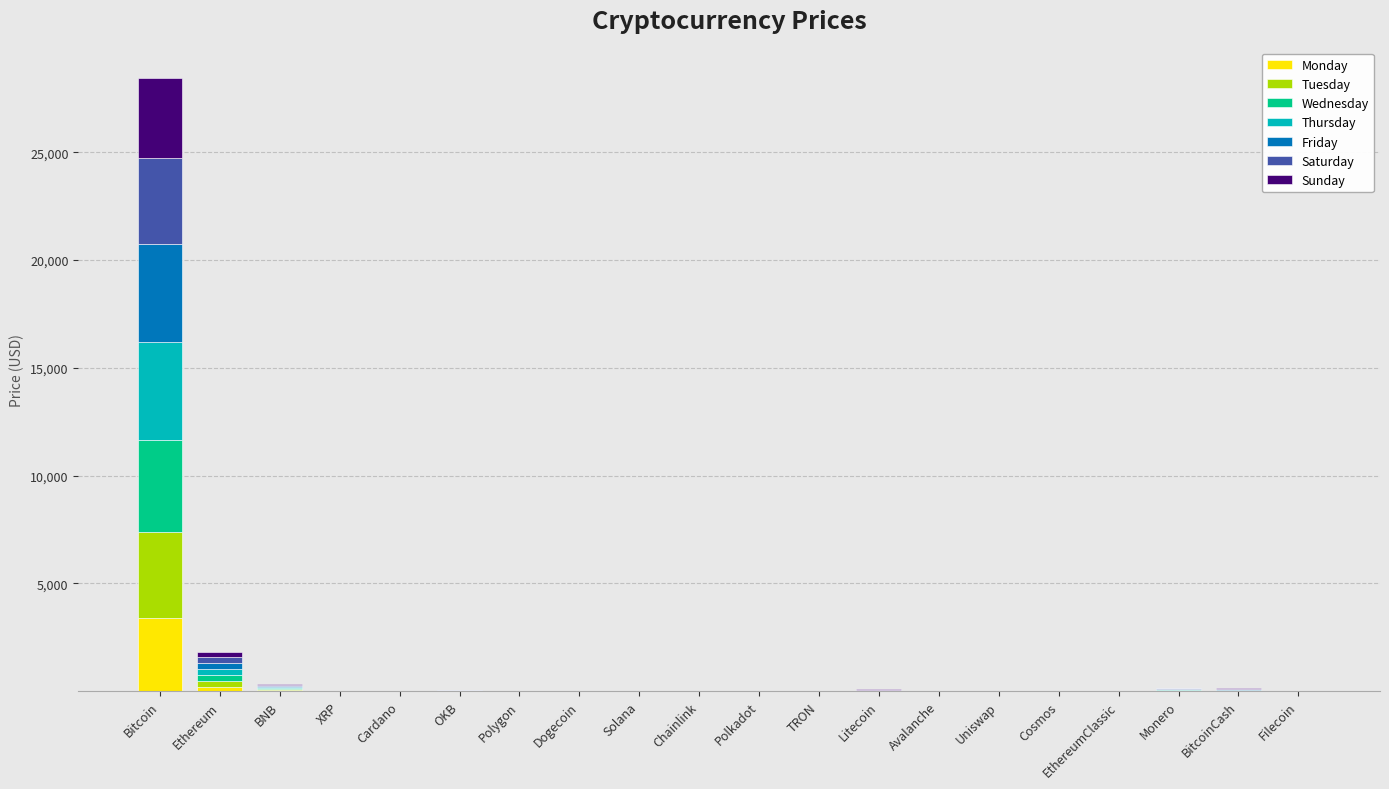

At which category is the sum across all series the highest?

Bitcoin